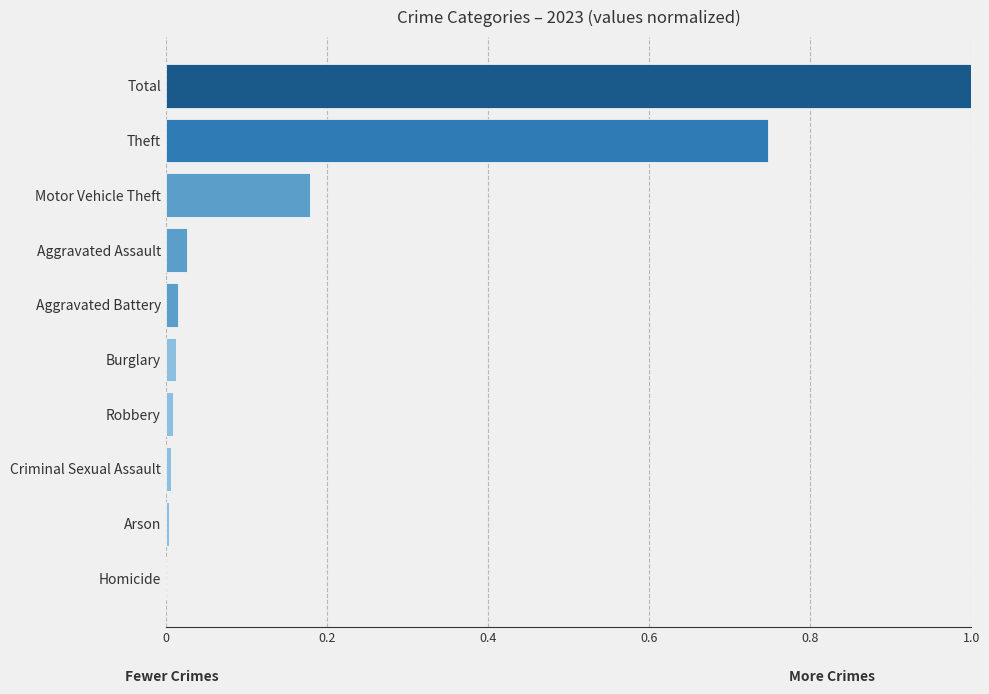

The value at Total is 0.5. True or false?

False